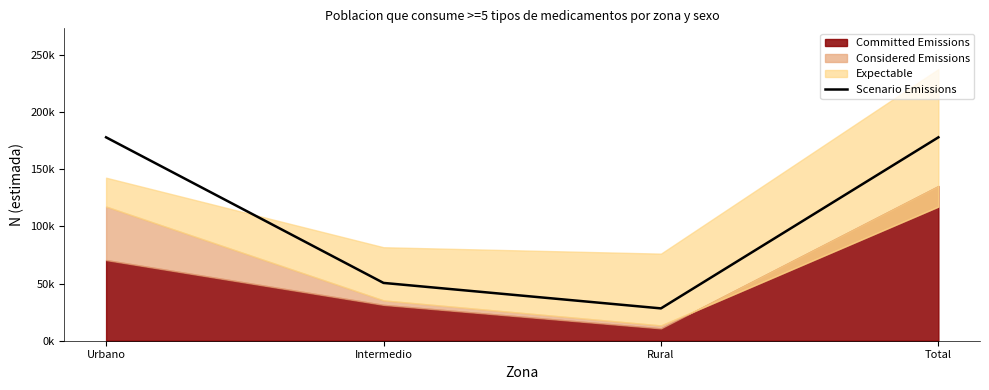

True or false: the data has more than 2 interior local peaks.

False